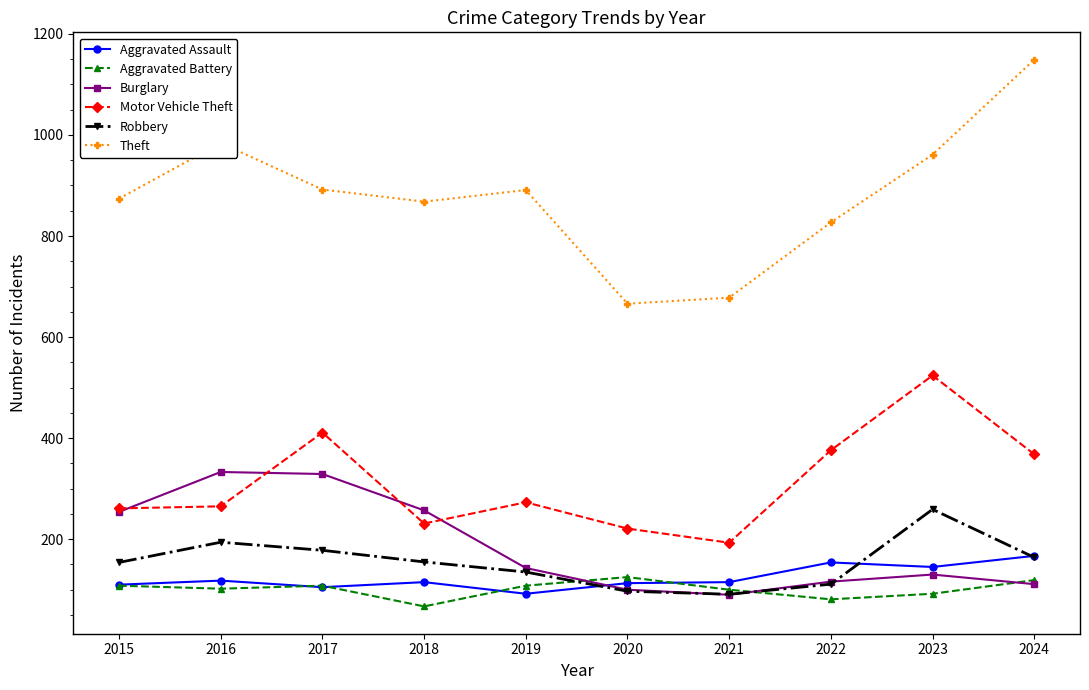

What is the difference between the second highest and second lowest values in the Aggravated Assault series?

49